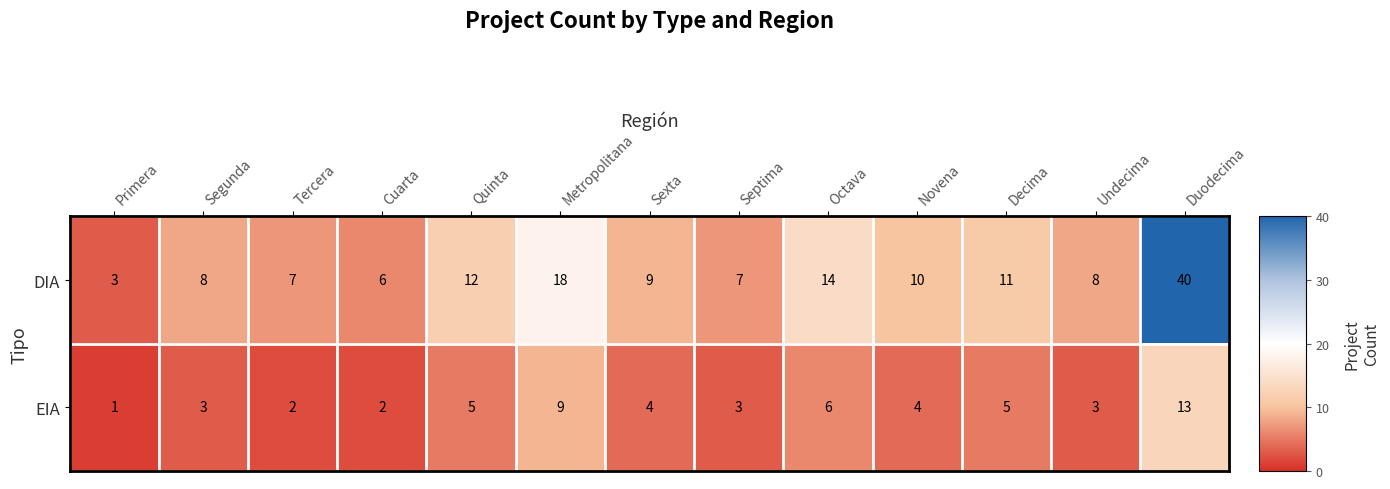

Count the number of data series in this chart.

2